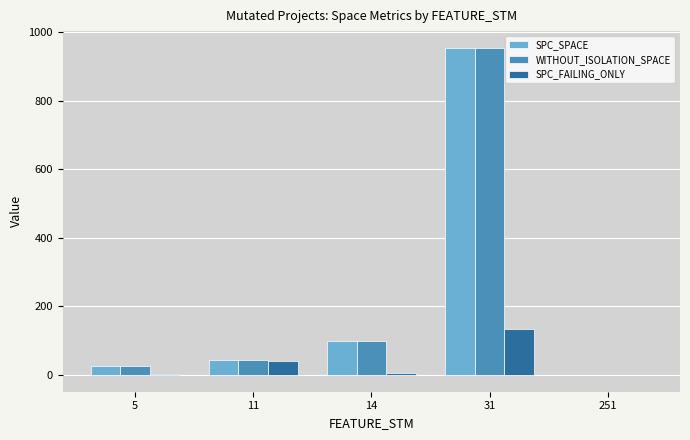

What is the sum of all WITHOUT_ISOLATION_SPACE values?

1125